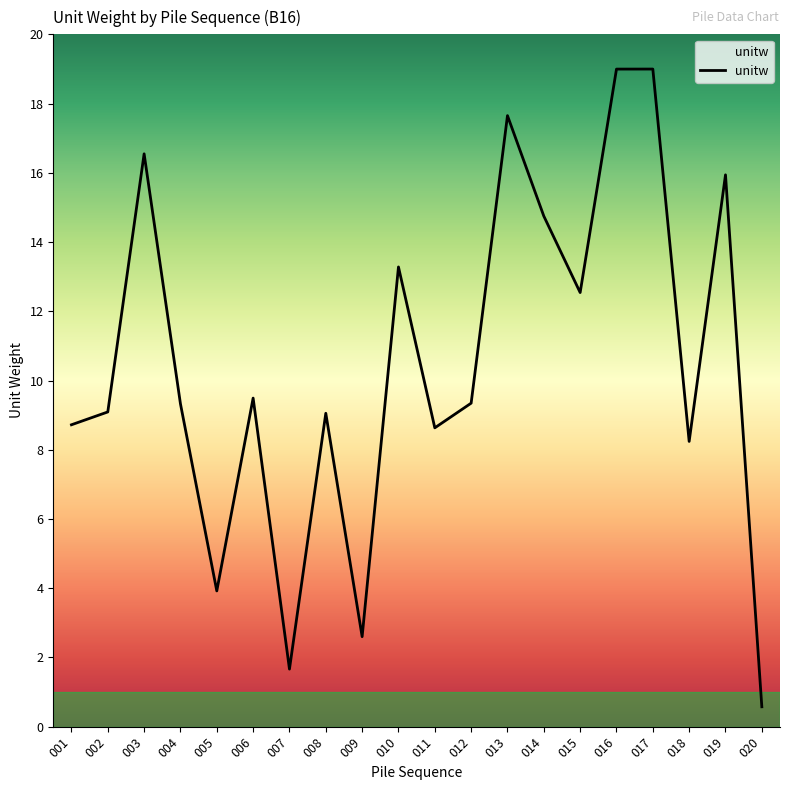

The chart shows a value of 2.7 at 018. True or false?

False